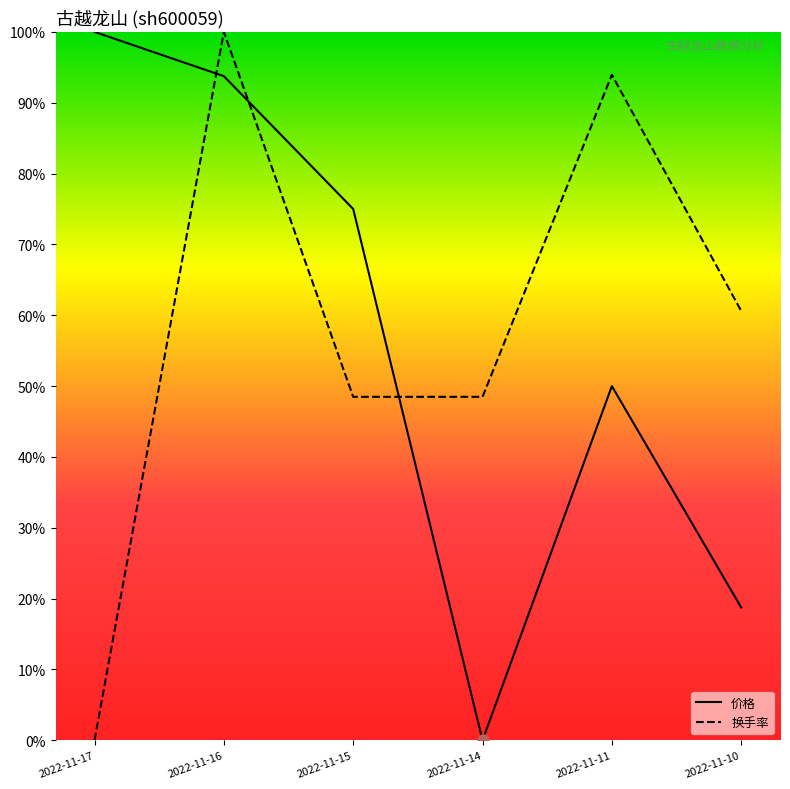

In 价格, how many points are higher than both neighbors (excluding endpoints)?

1